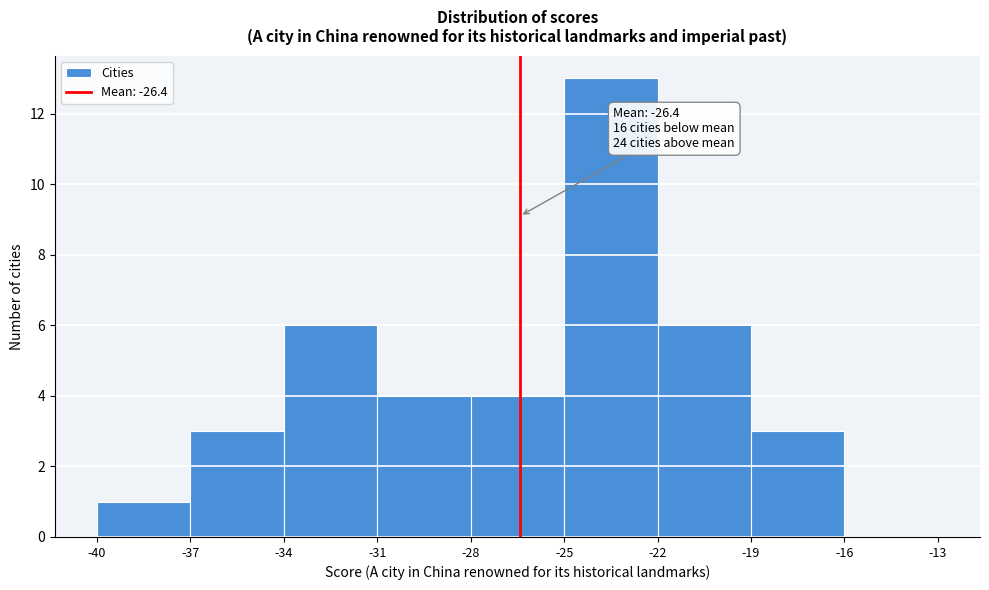

Which range on the x-axis has the tallest bar?

-25 to -22